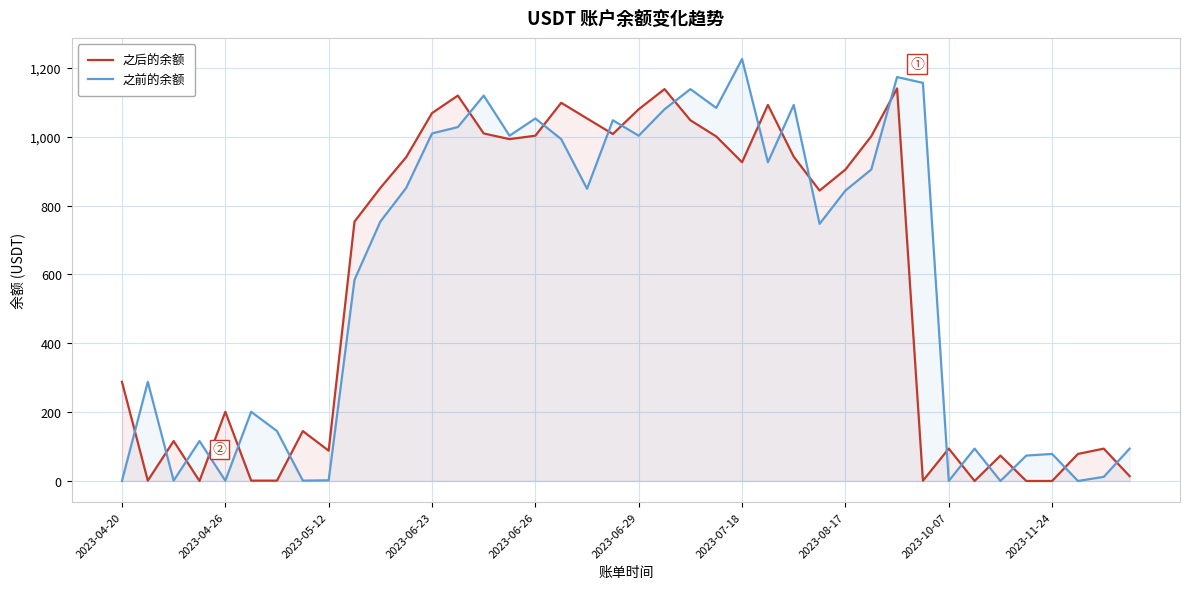

How many data points does each series have?

40